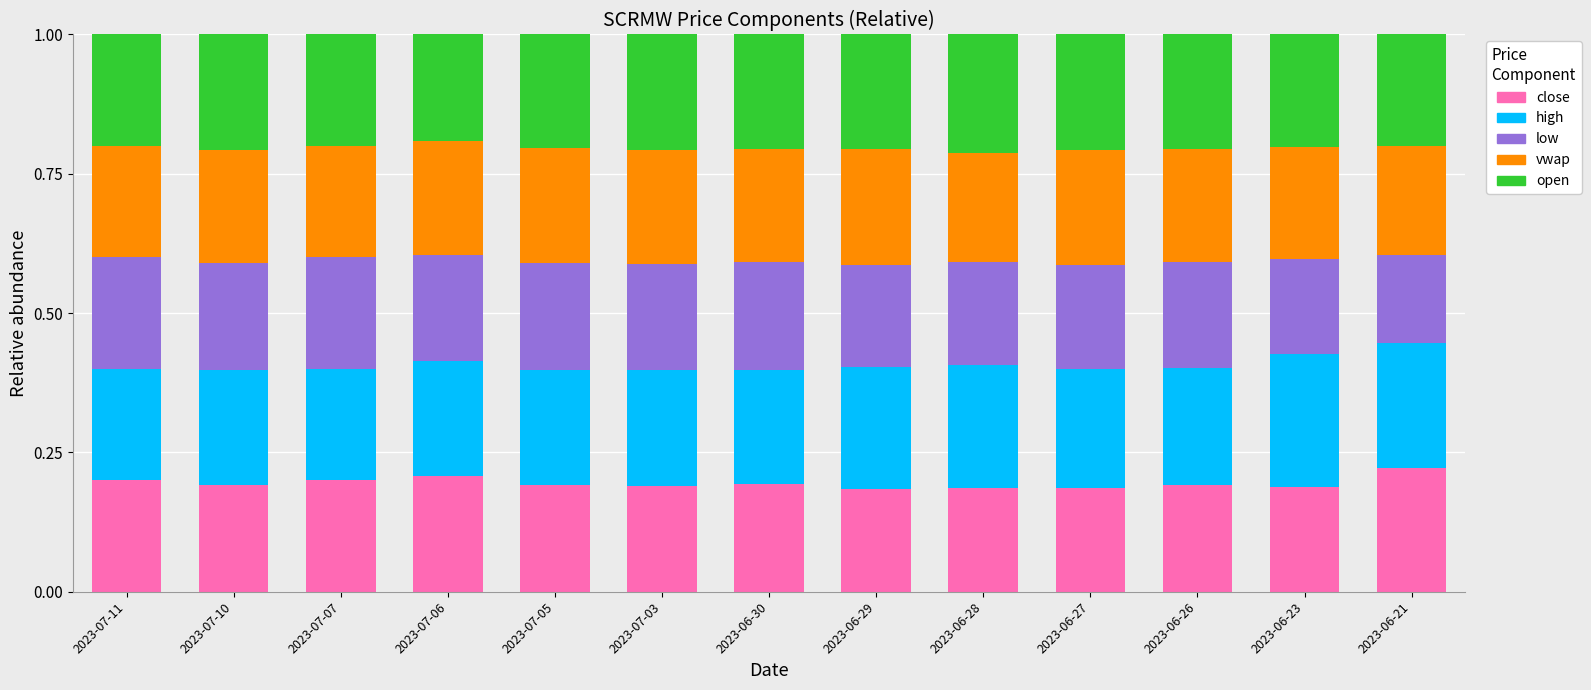

How many close values are between 0 and 1?

13